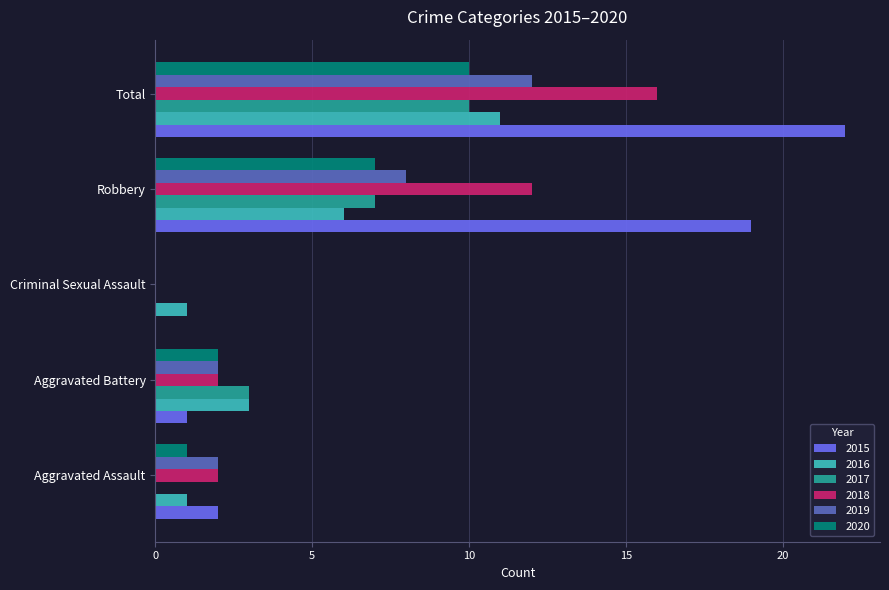

Is it true that 2020 equals 2 at Robbery?

False